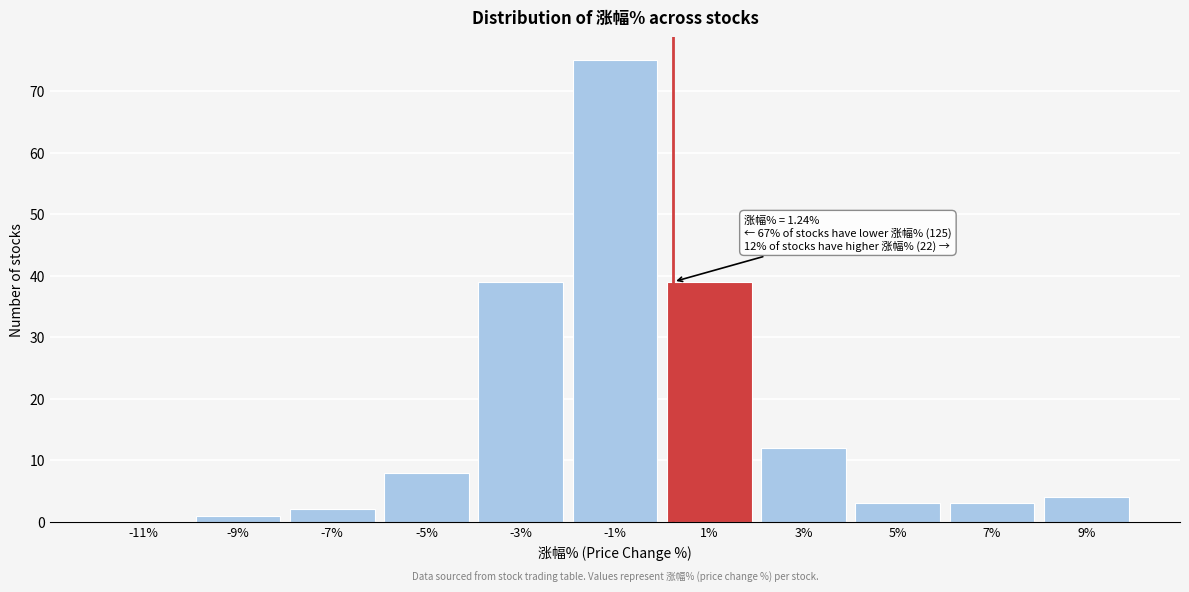

Reading left to right, what are all the values shown in this chart?

-11%=0	-9%=1	-7%=2	-5%=8	-3%=39	-1%=75	1%=39	3%=12	5%=3	7%=3	9%=4